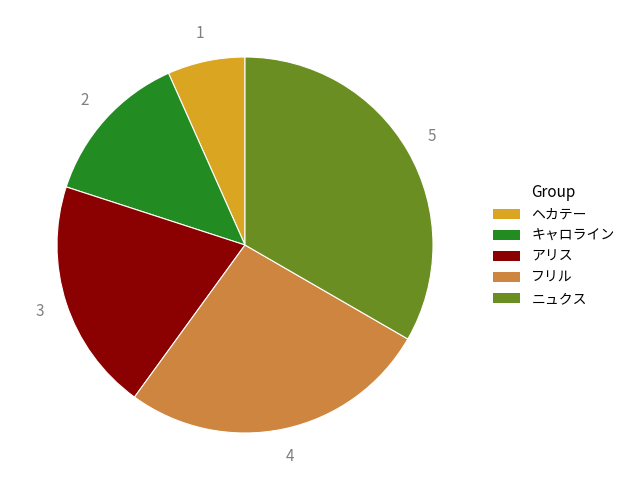

Does ニュクス represent more than half of the total?

No